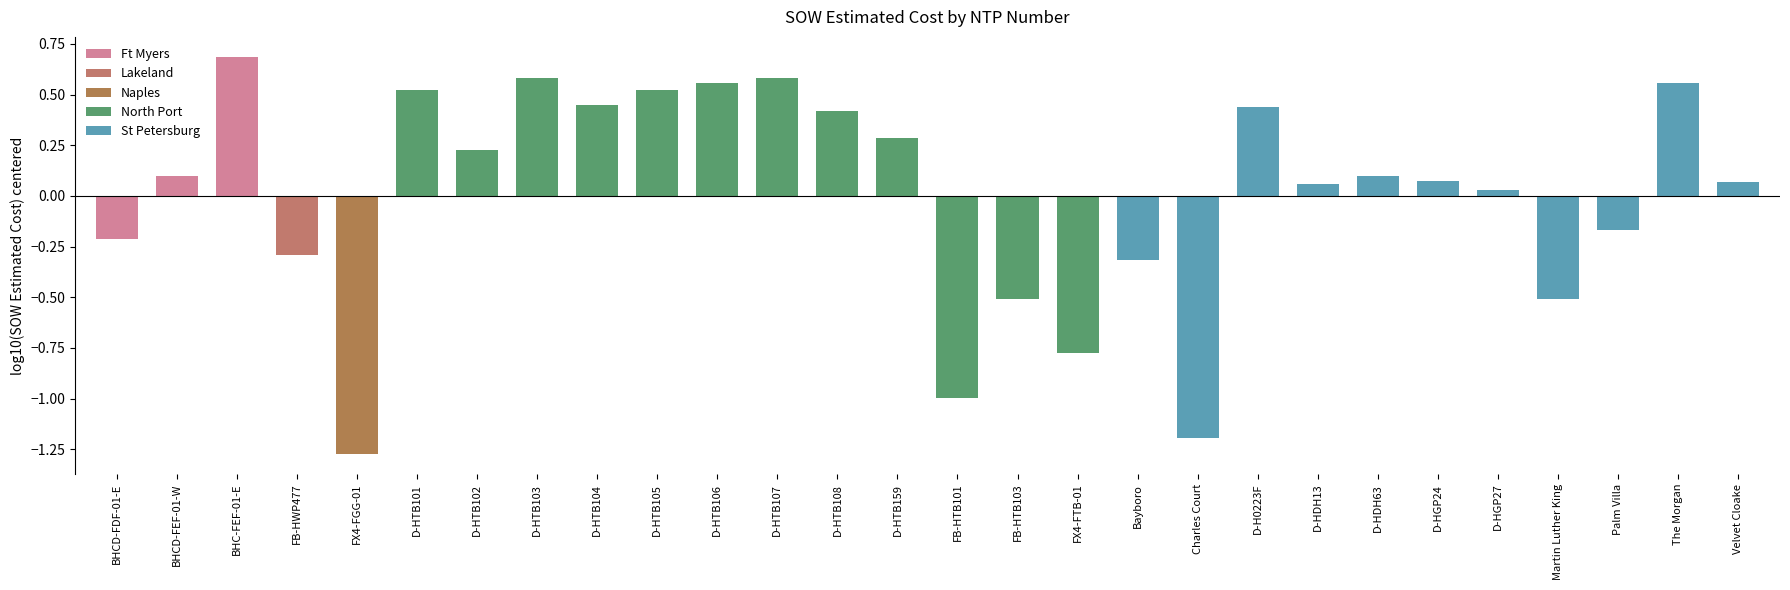

Where does the data first go above 0?

BHCD-FEF-01-W